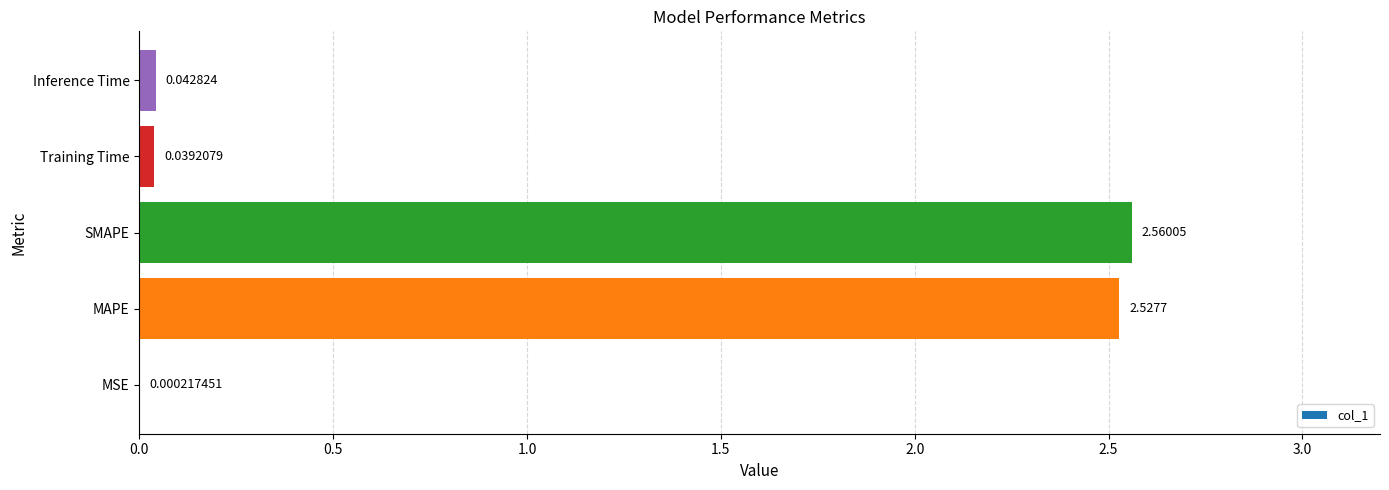

What is the sum of all values?

5.2